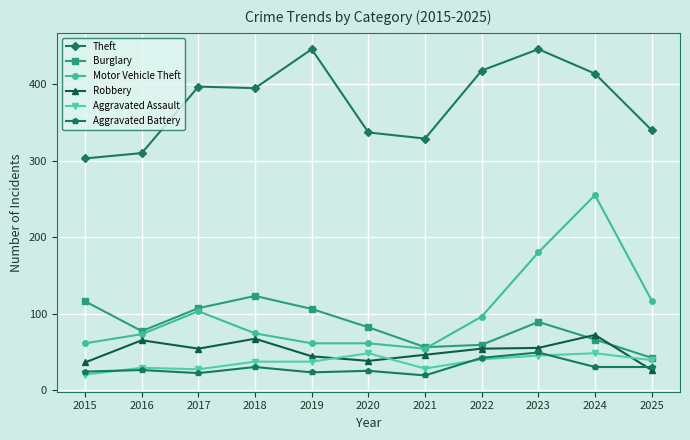

What is the value of the Aggravated Battery point at the 11th from the left?

30